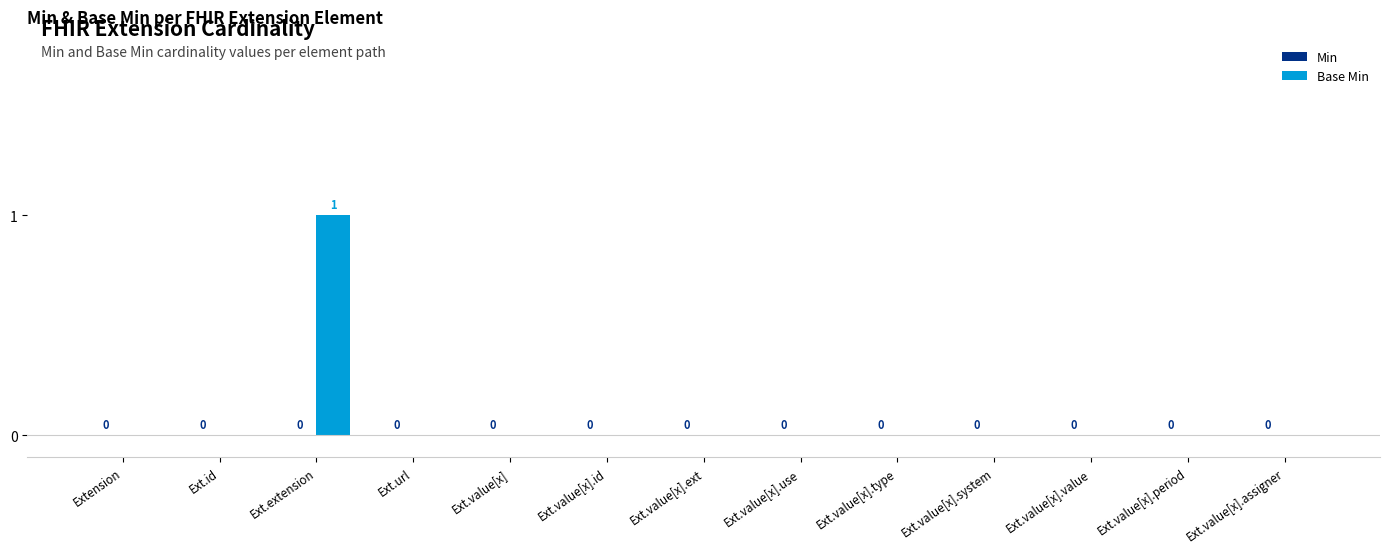

Count the number of data series in this chart.

1